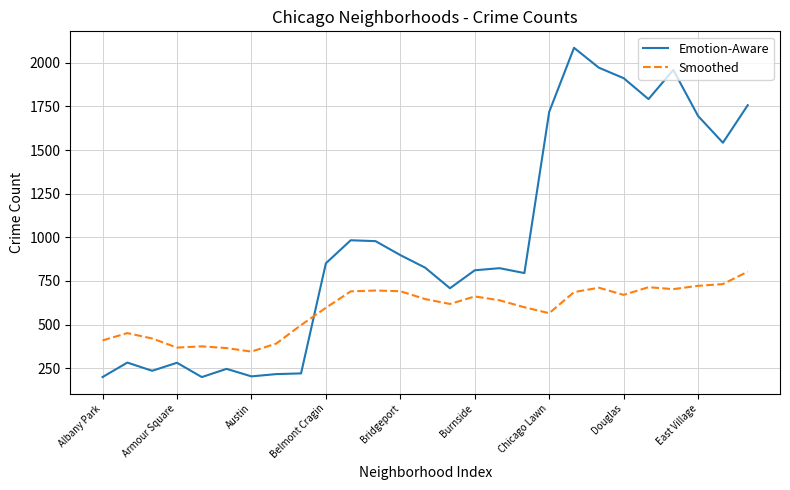

List the series in order of their peak value, highest first.

Emotion-Aware, Smoothed